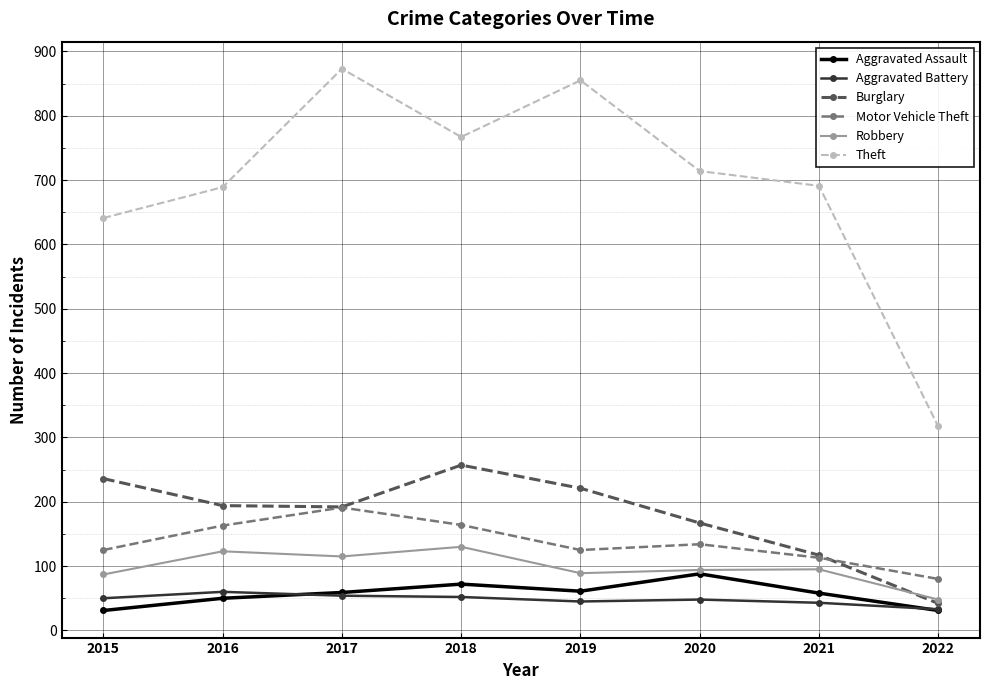

At which label does Robbery first exceed 95?

2016